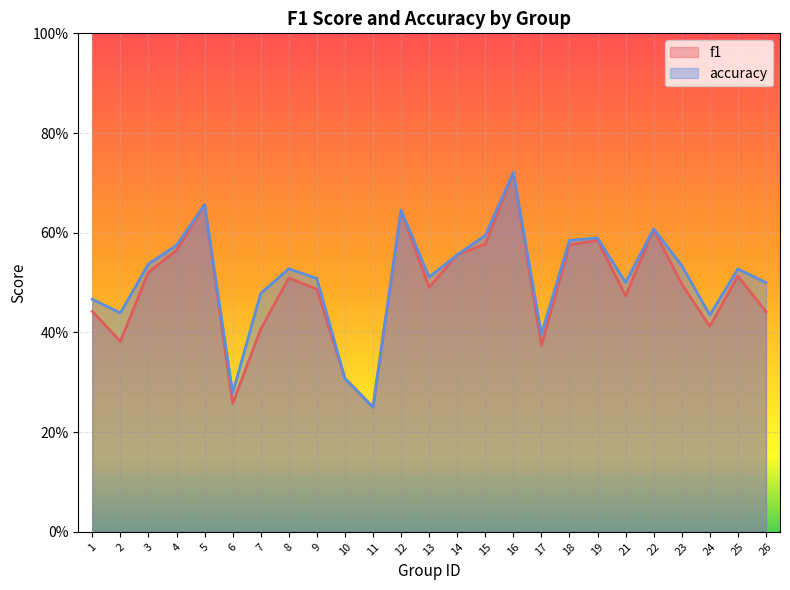

What are all the series names shown in the legend?

f1, accuracy